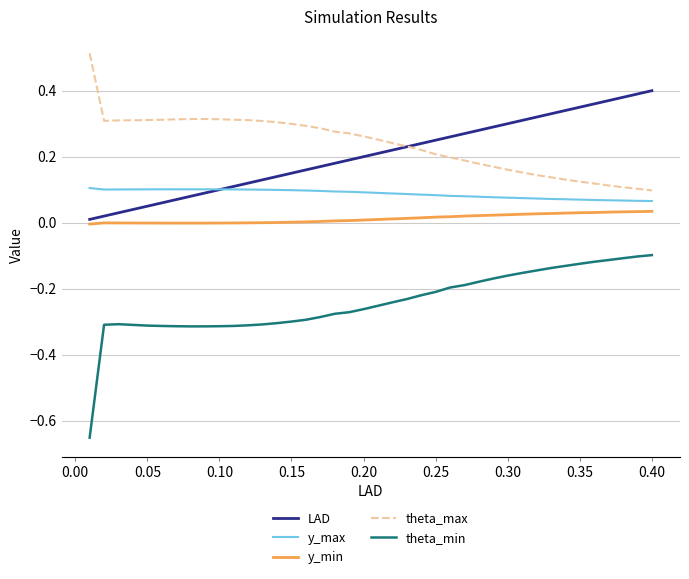

True or false: theta_max and theta_min intersect in this chart.

False